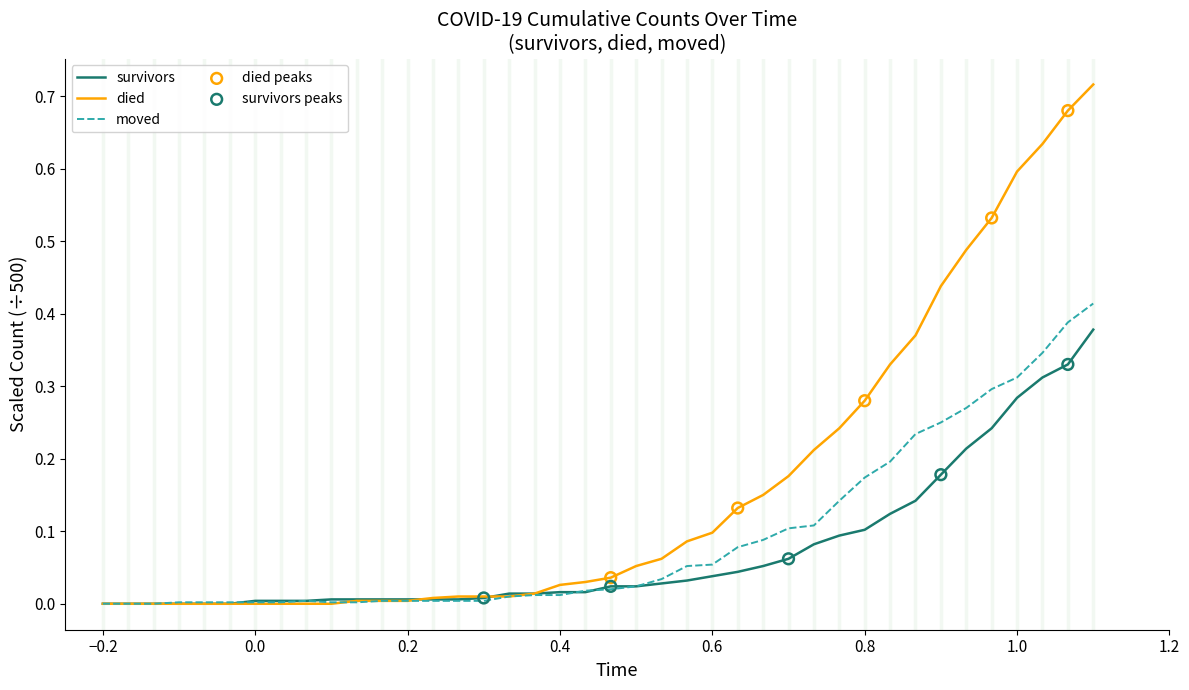

Which series has the largest range (max minus min)?

died